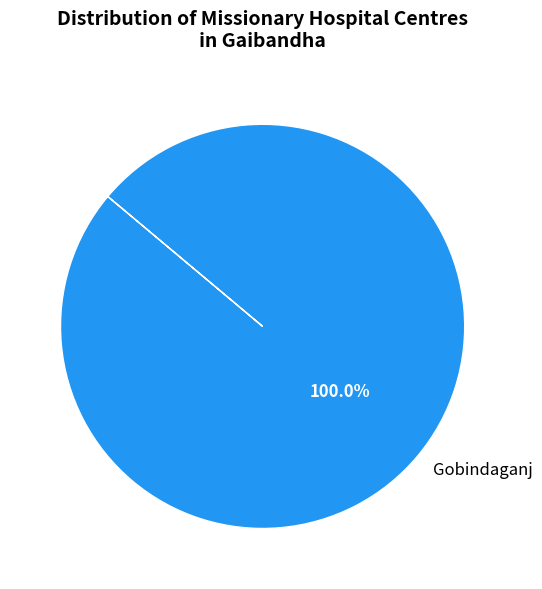

Rank the categories by value from highest to lowest.

Gobindaganj